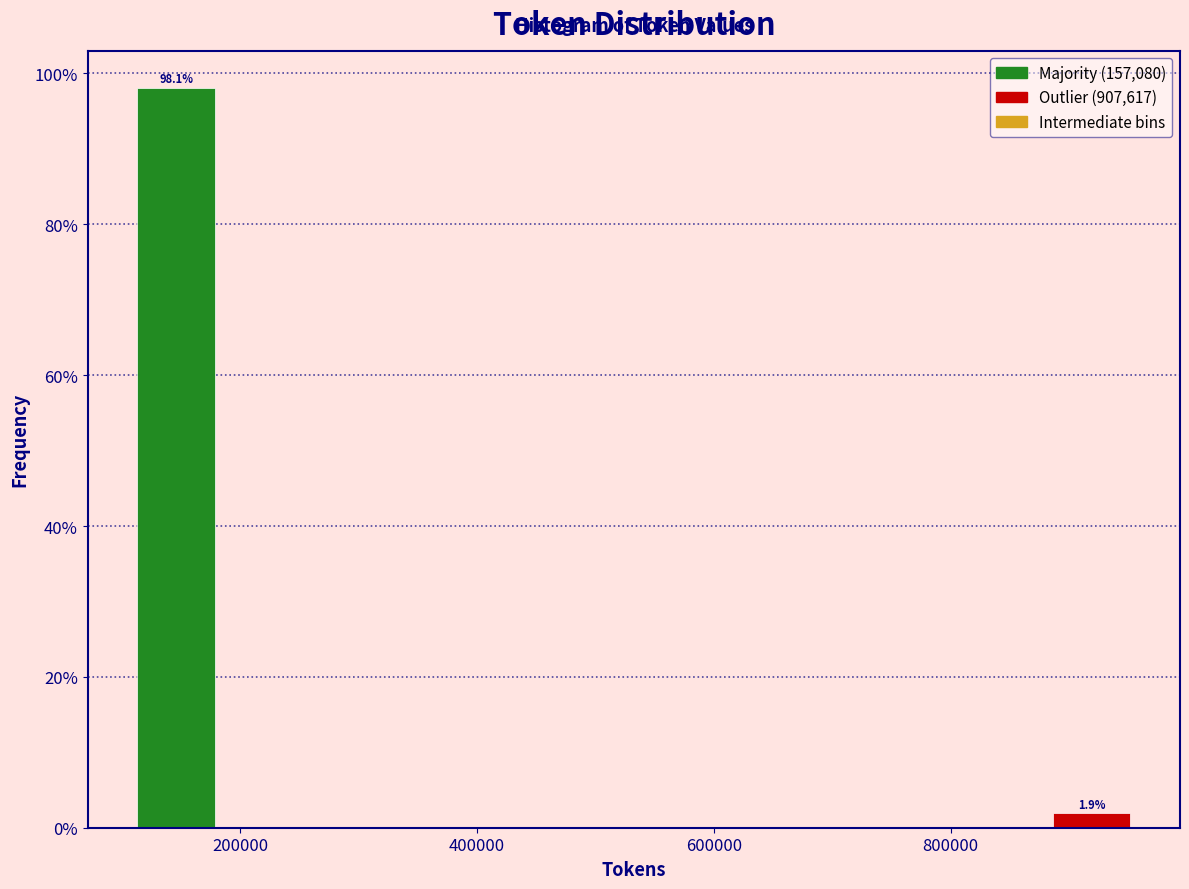

Read against the x-axis, roughly where is the centre of the tallest bar?

140000